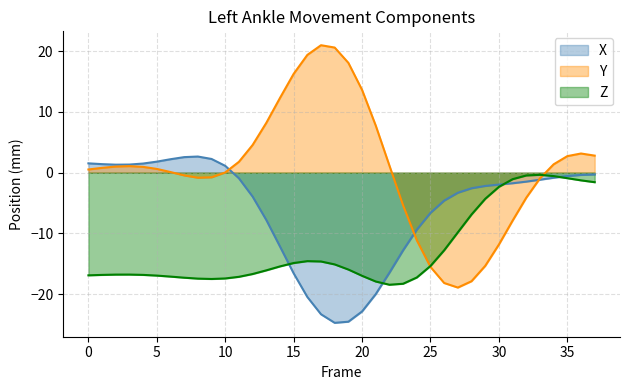

What is the difference between the Z values at 18 and 31?

14.0